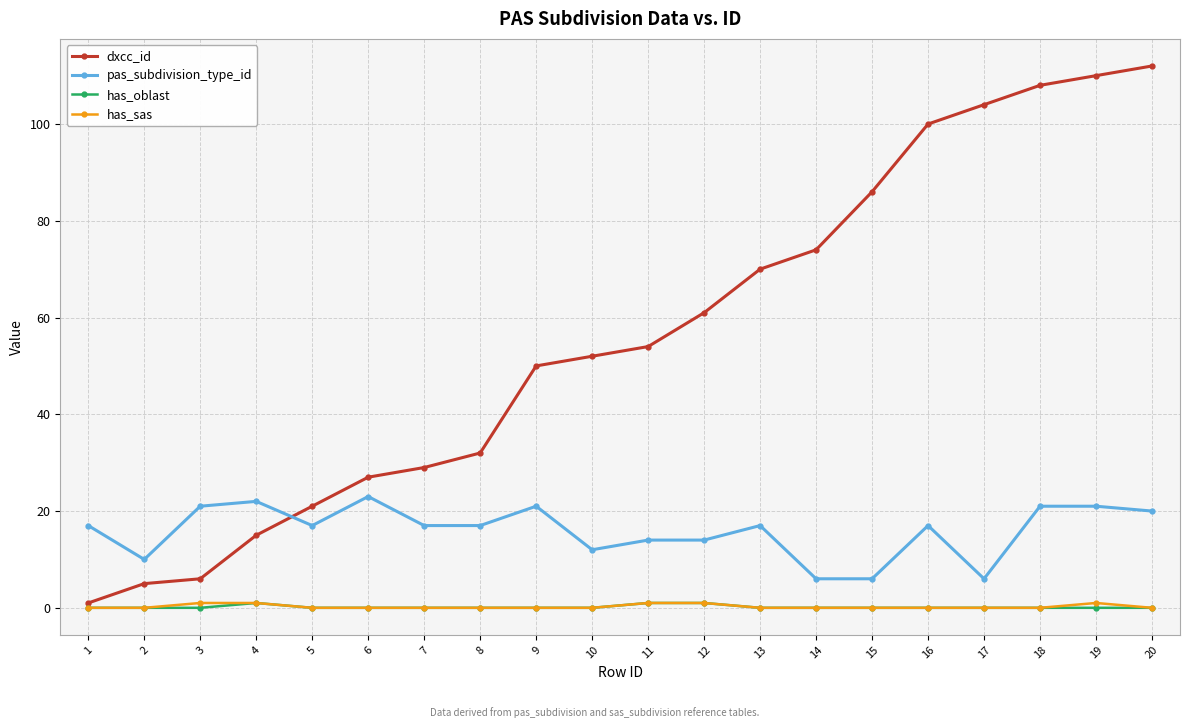

True or false: dxcc_id and pas_subdivision_type_id intersect in this chart.

True